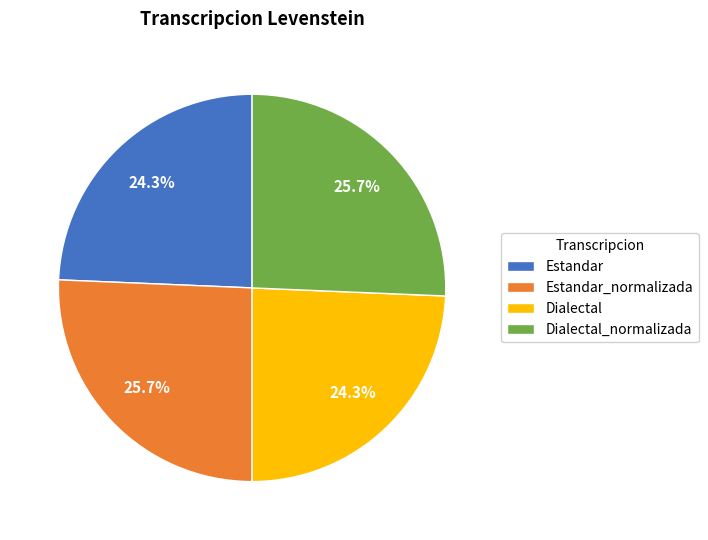

What percentage is the Estandar_normalizada slice, to the nearest percent?

26%